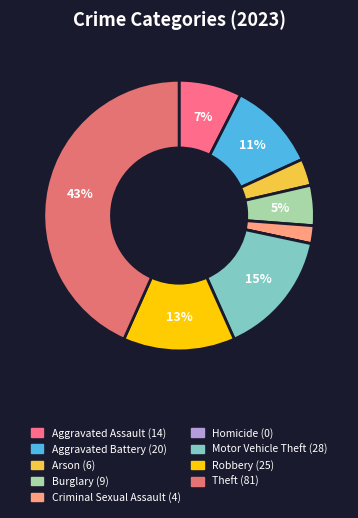

Is it true that Criminal Sexual Assault is 2% of the pie?

True